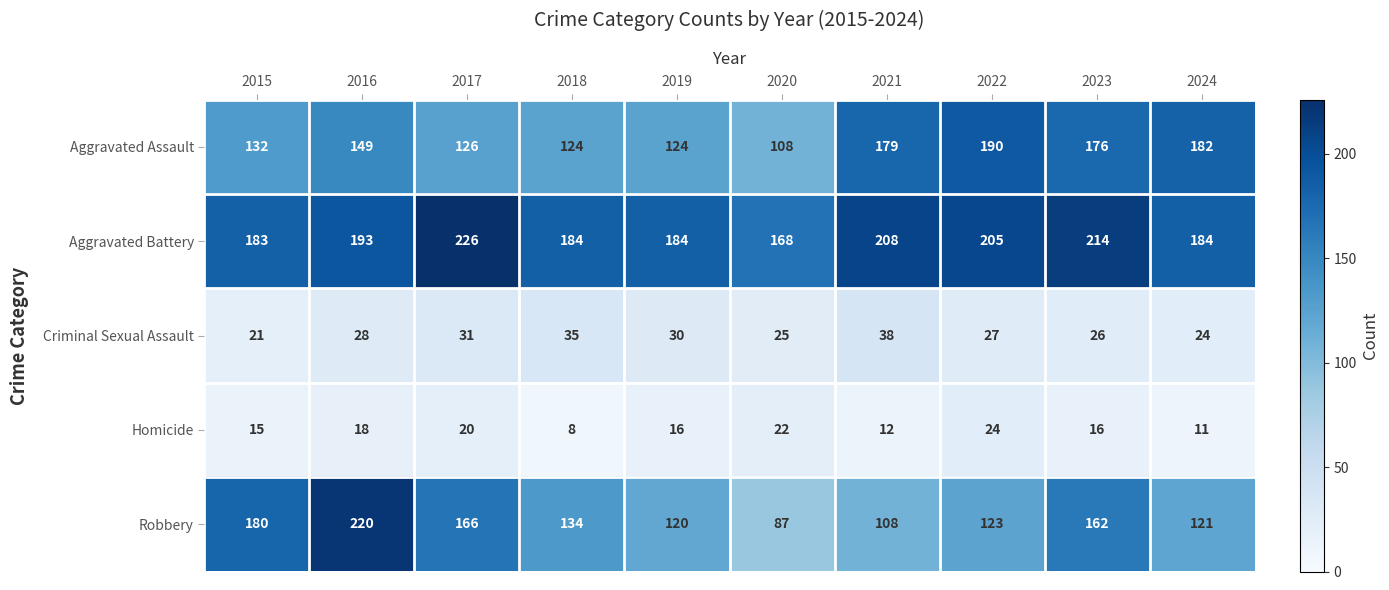

Which category has the lowest value in the Robbery series?

2020